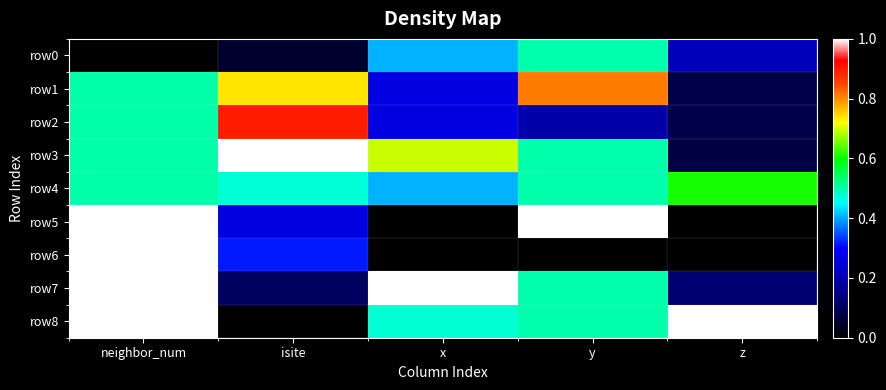

Which has a higher value, neighbor_num or isite?

isite